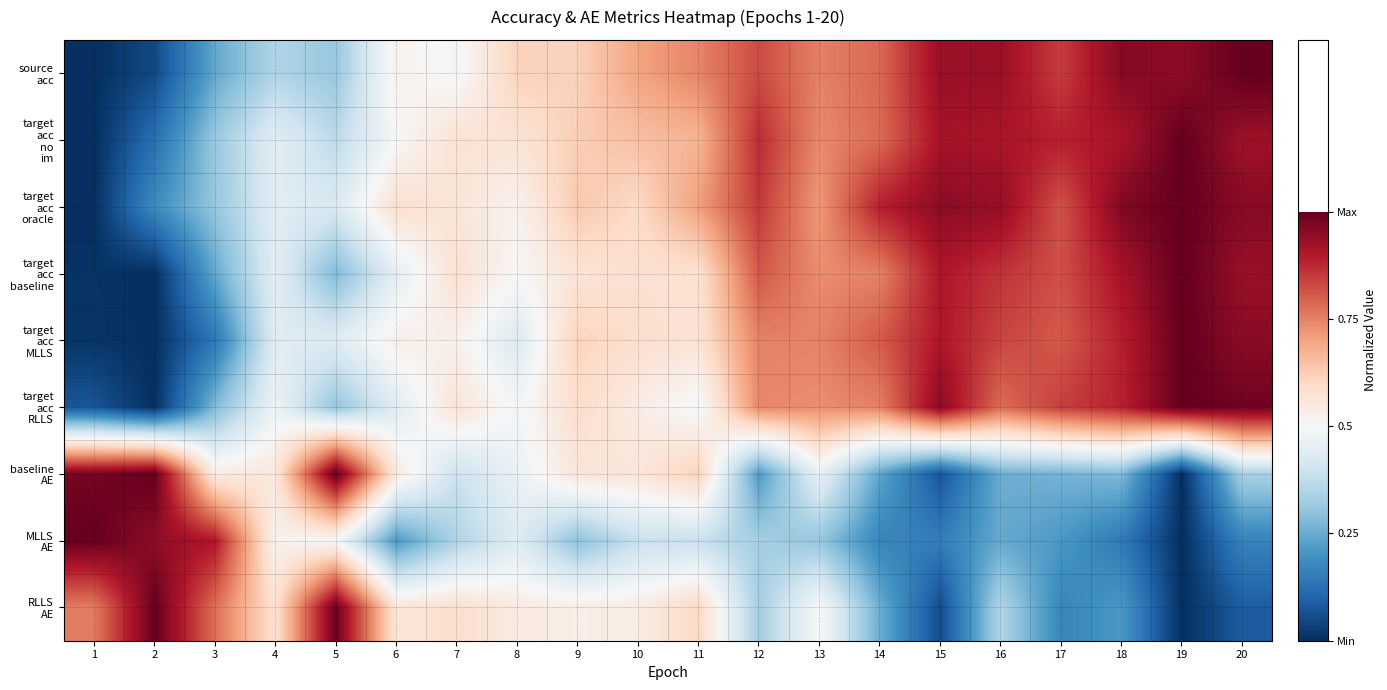

How many series are shown in this chart?

9